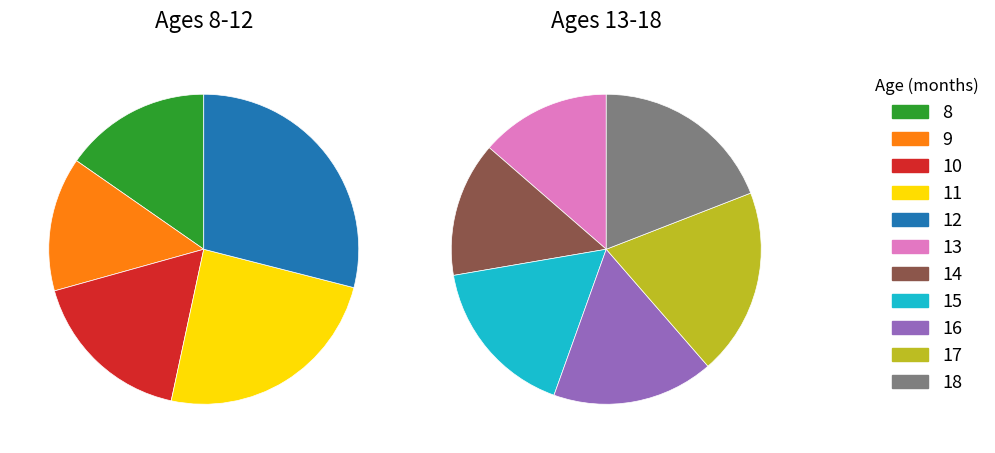

Is 10 the majority of the pie?

No